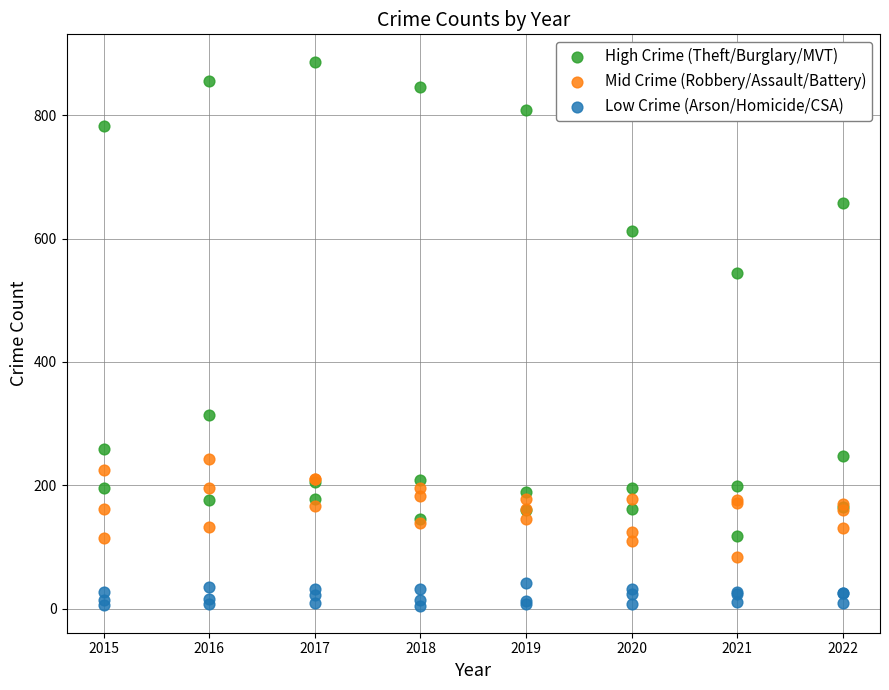

Which series reaches the maximum Y coordinate?

High Crime (Theft/Burglary/MVT)